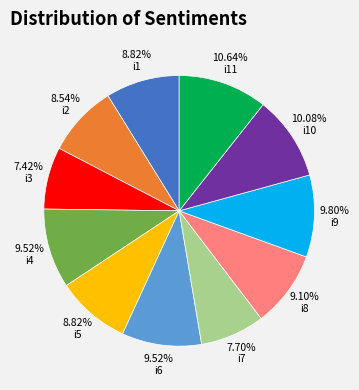

Approximately how many times larger is the value at i6 compared to i11?

0.9